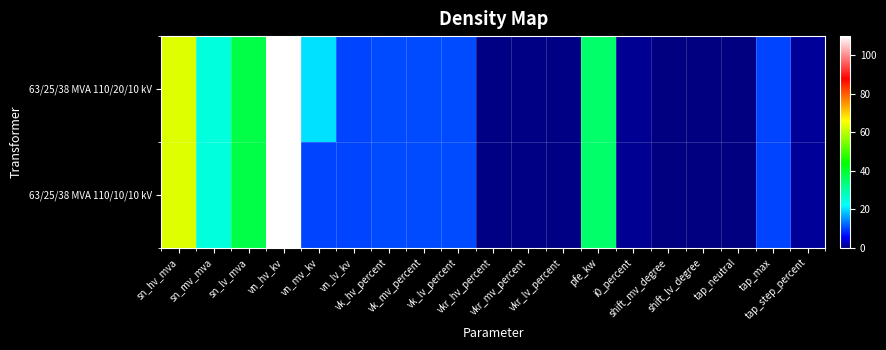

Which series has the largest total across all categories?

63/25/38 MVA 110/20/10 kV